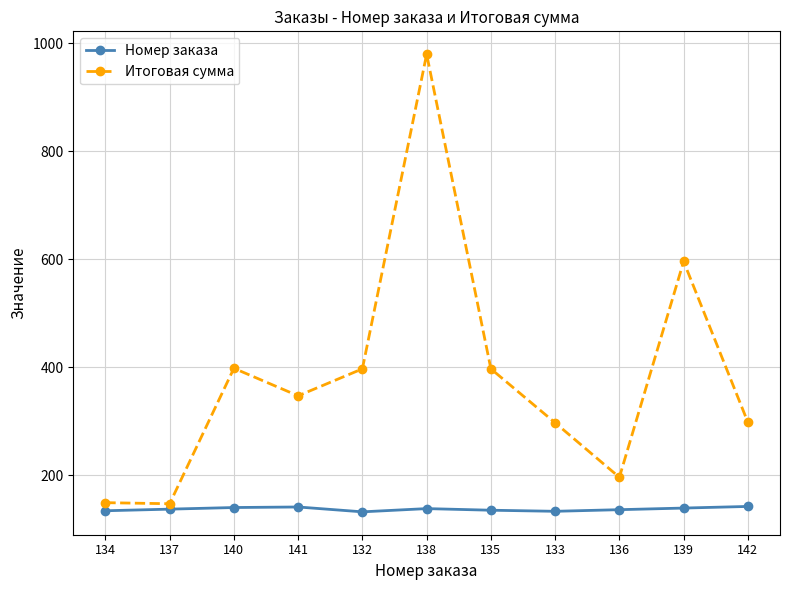

Which series has the widest spread of values?

Итоговая сумма